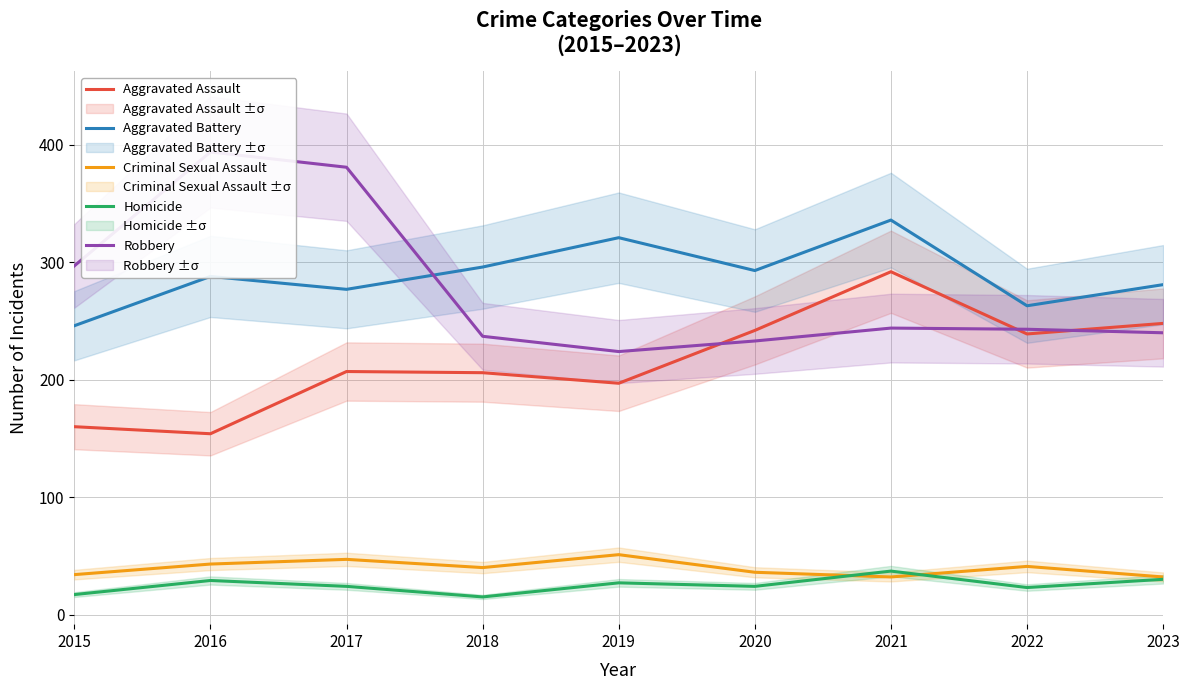

How many values in the Robbery series are below 243?

4